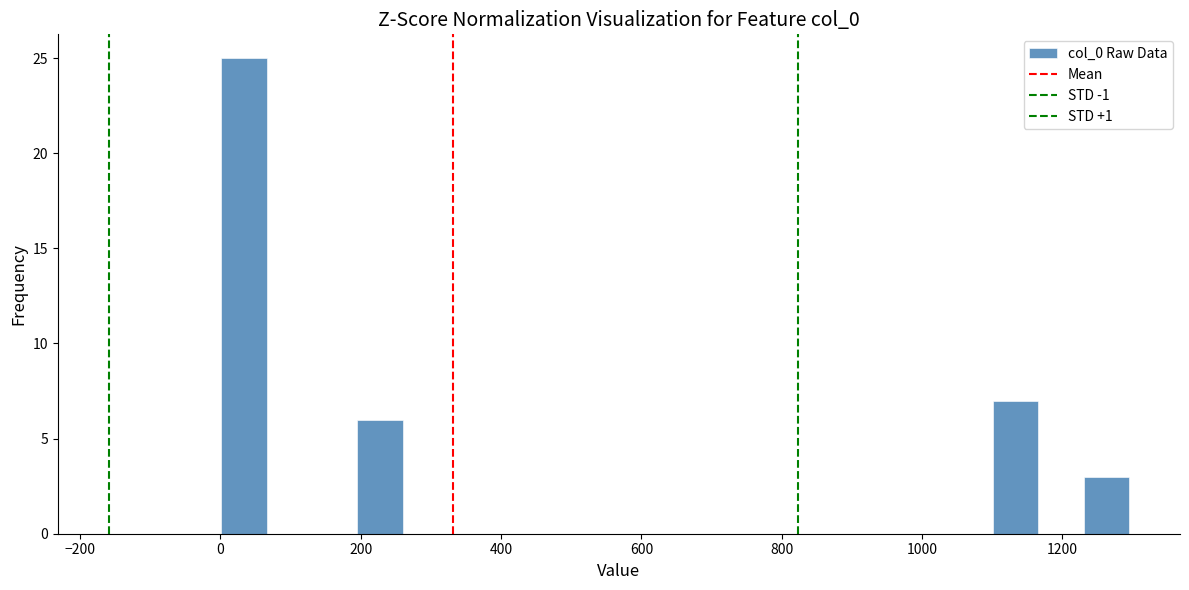

Read against the x-axis, roughly where is the centre of the tallest bar?

40